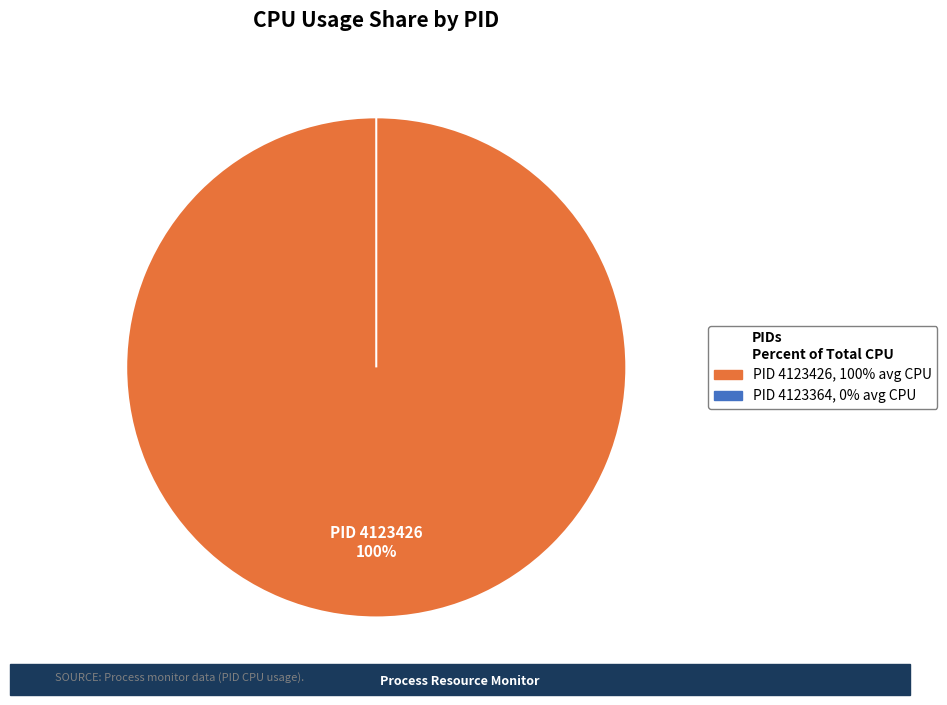

Rank the categories by value from highest to lowest.

4123426, 4123364